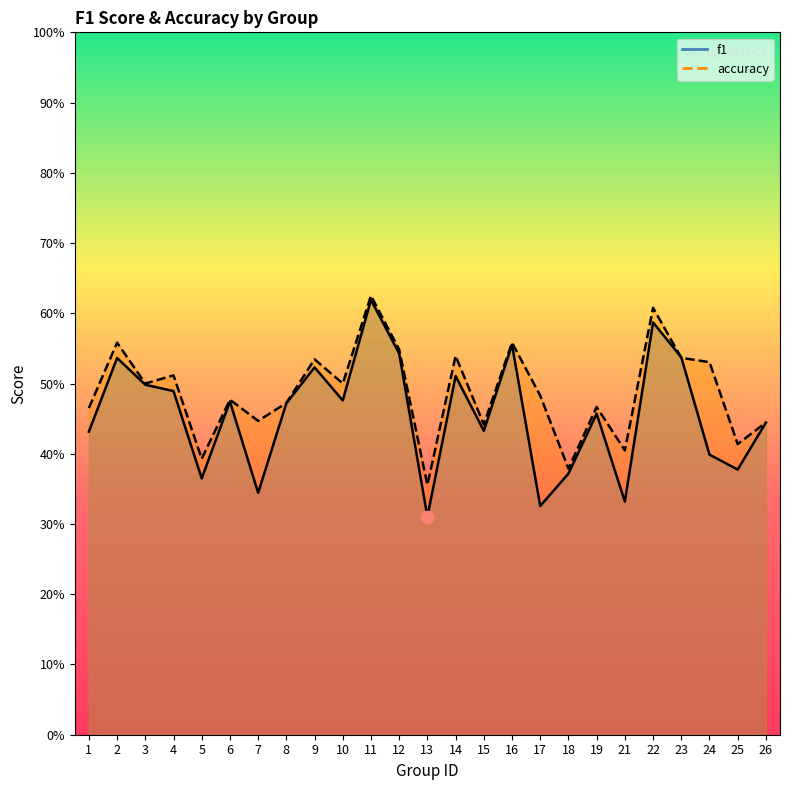

At which category is the sum across all series the highest?

11